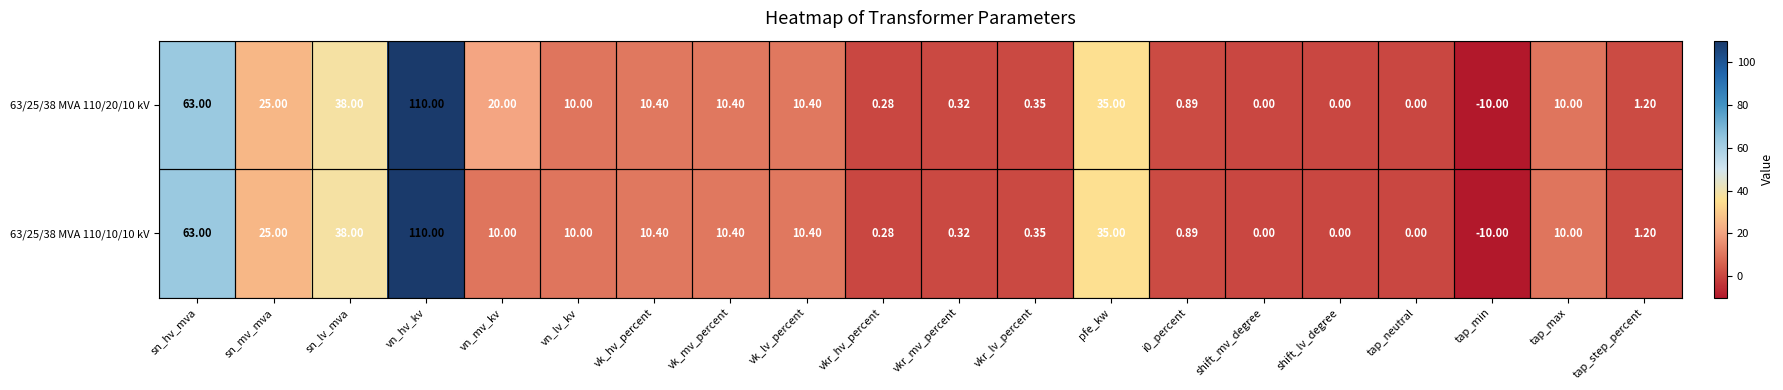

Where does the 63/25/38 MVA 110/20/10 kV series first go above 10?

sn_hv_mva